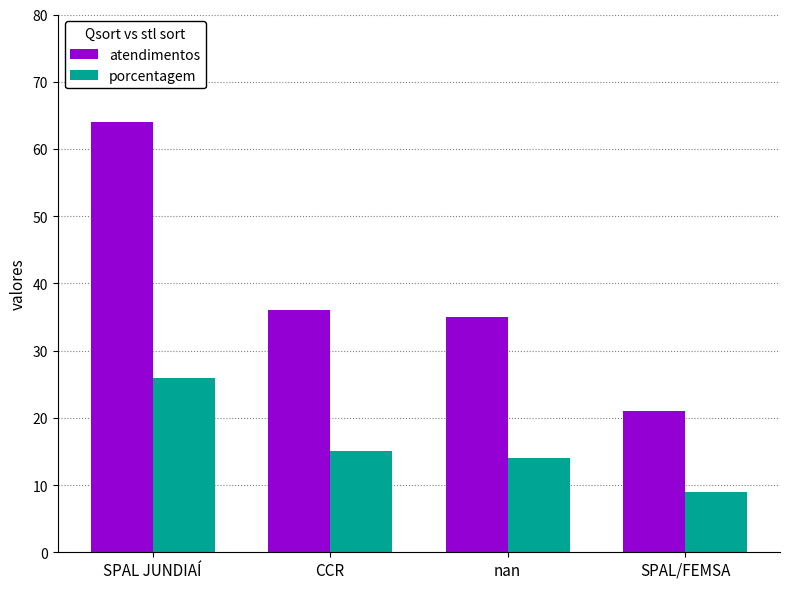

Reading left to right, extract all data points from this chart.

atendimentos: 64	36	35	21
porcentagem: 26	15	14	9